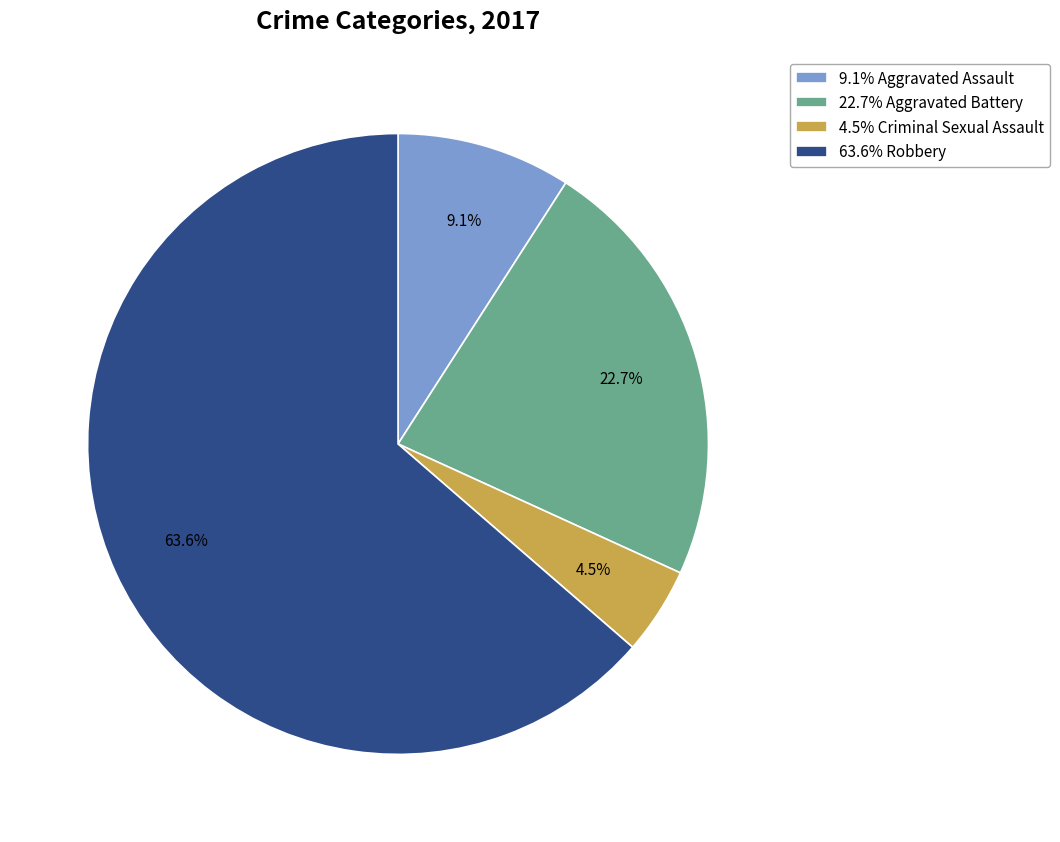

Is there a majority slice in this chart?

Yes